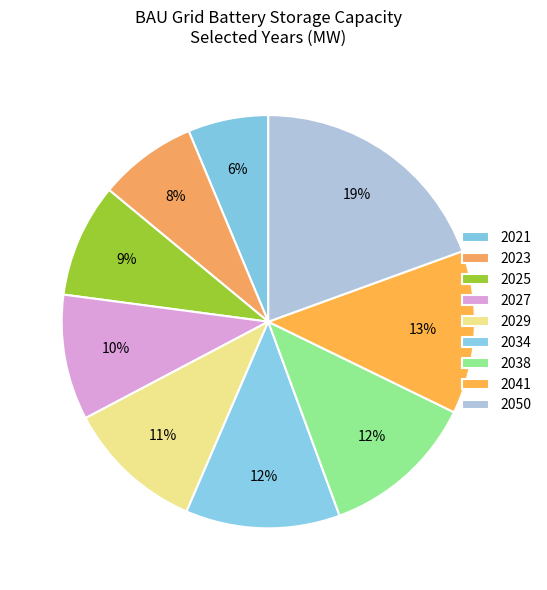

Does 2029 represent more than half of the total?

No